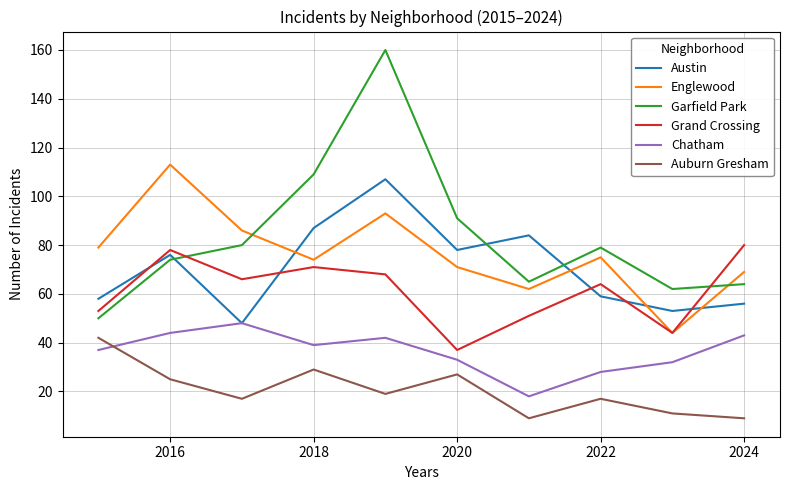

What is the highest value of the Austin series?

107